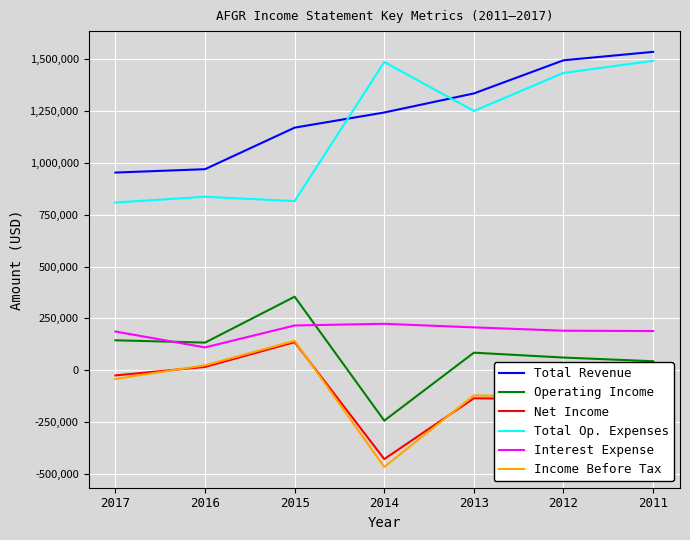

Between 2016 and 2014, which series saw the biggest shift?

Total Op. Expenses